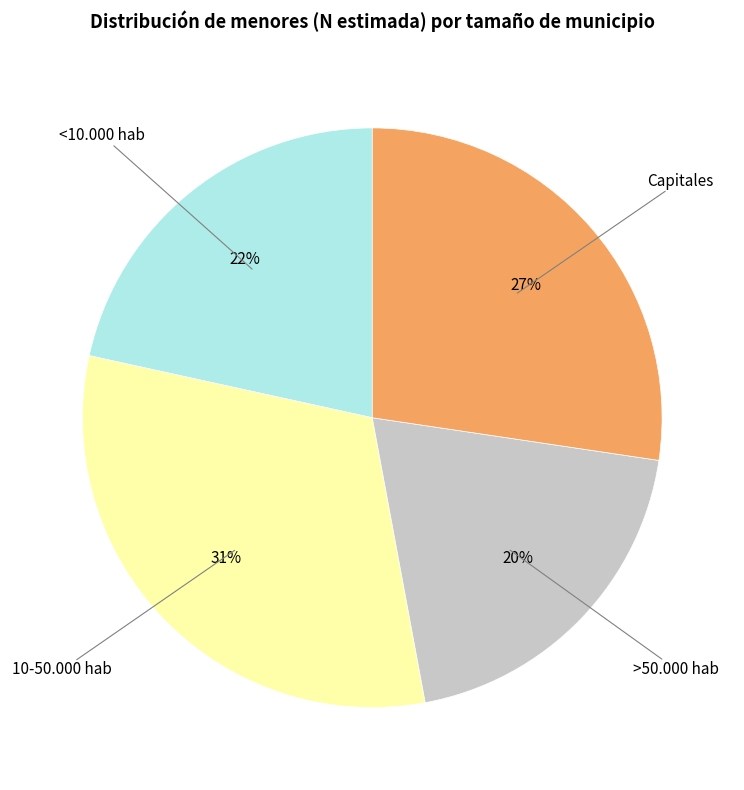

To the nearest percent, what is the difference between the <10.000 hab and >50.000 hab slice percentages?

2%